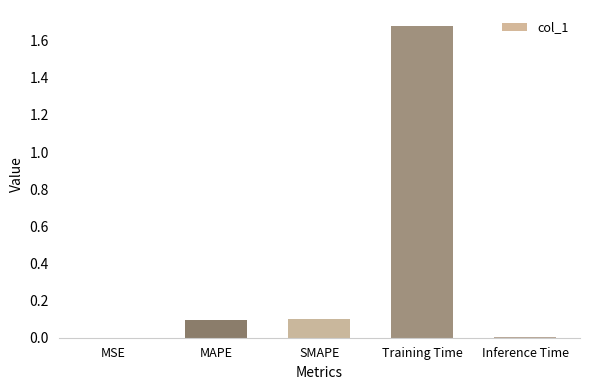

The value at MSE is 0.0. True or false?

True